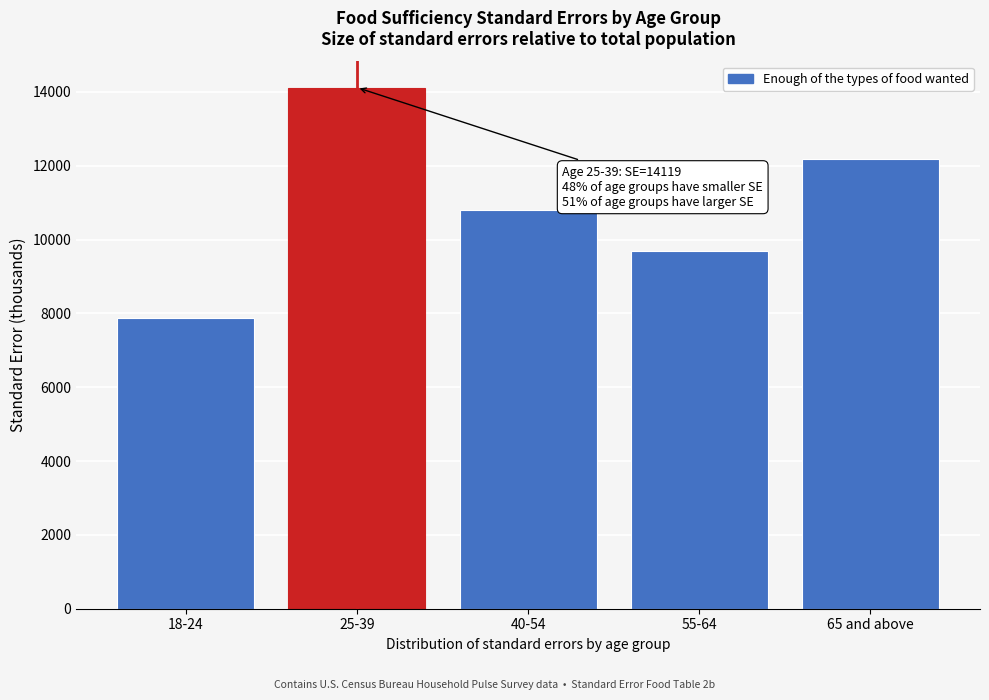

Reading left to right, list all the values displayed in this chart.

7885.0	14118.5	10808.7	9677.1	12192.4